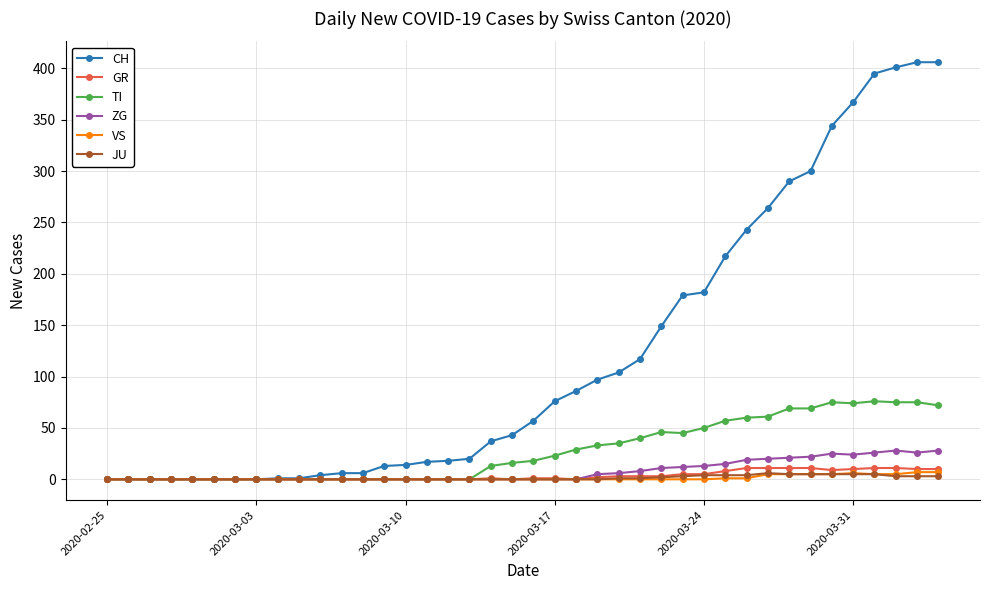

What are all the series names shown in the legend?

CH, GR, TI, ZG, VS, JU